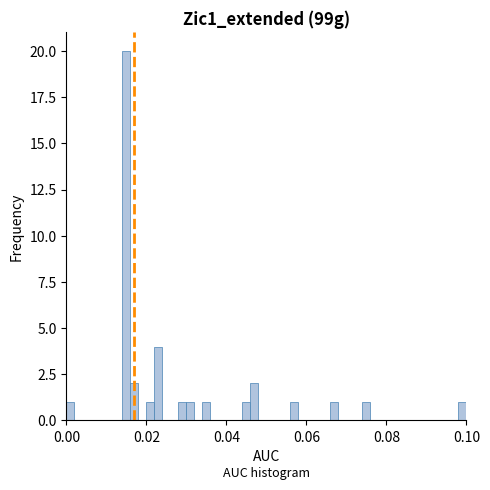

Read against the x-axis, roughly where is the centre of the tallest bar?

0.016